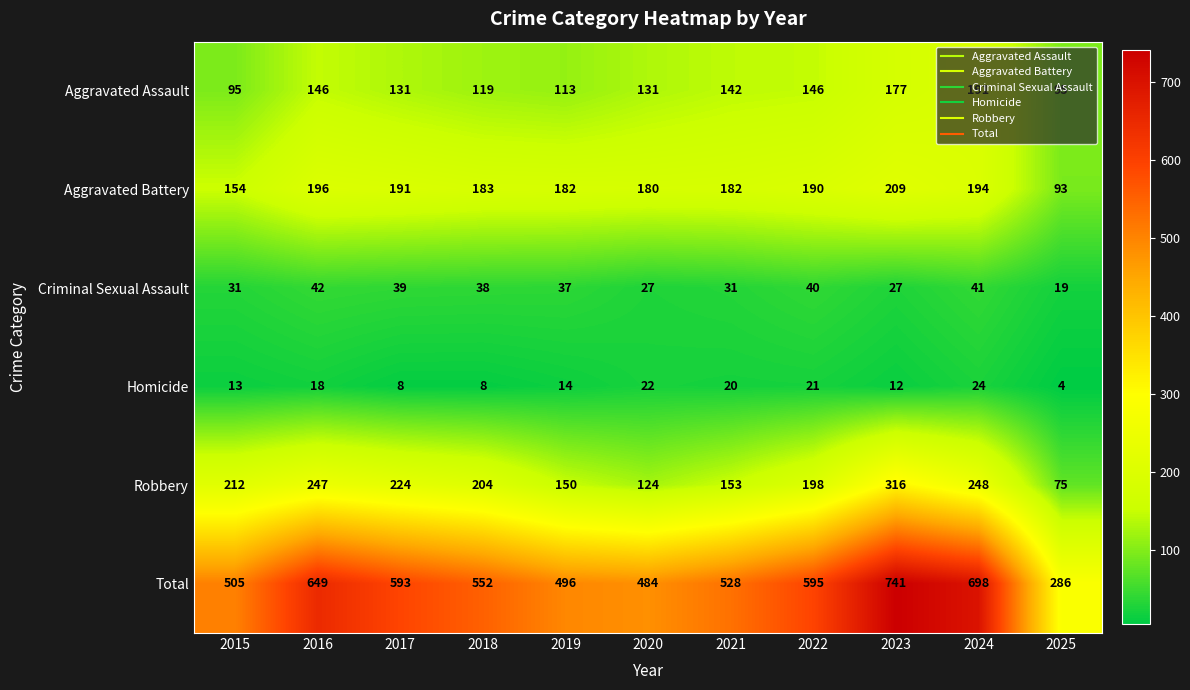

What value does the Aggravated Battery series have at 2024, to the nearest 50?

200